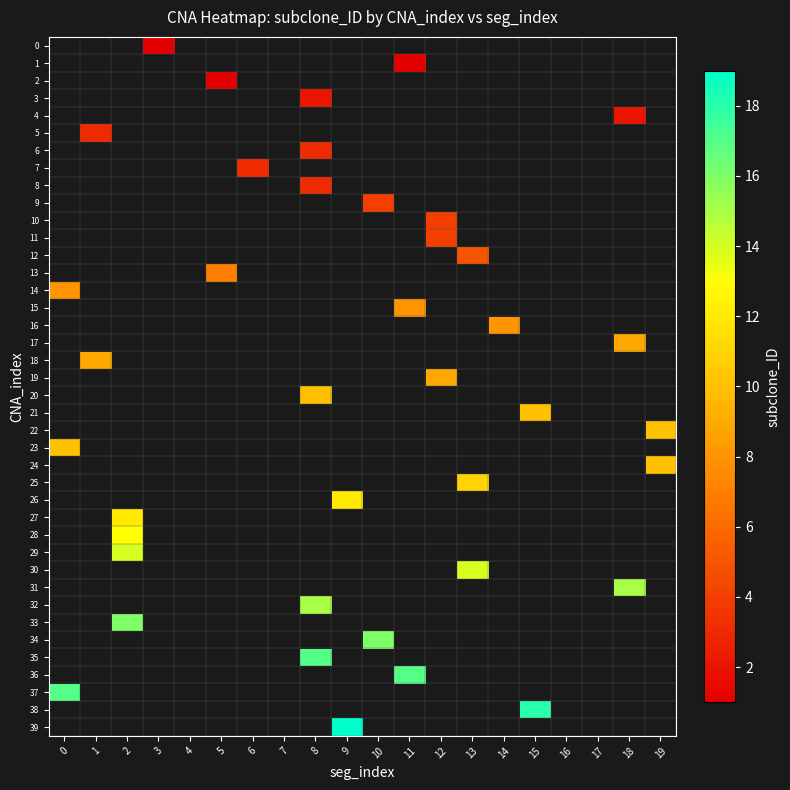

Rank the series by their average value, from lowest to highest.

0, 1, 2, 3, 4, 5, 6, 7, 8, 9, 10, 11, 12, 13, 14, 15, 16, 17, 18, 19, 20, 21, 22, 23, 24, 25, 26, 27, 28, 29, 30, 31, 32, 33, 34, 35, 36, 37, 38, 39